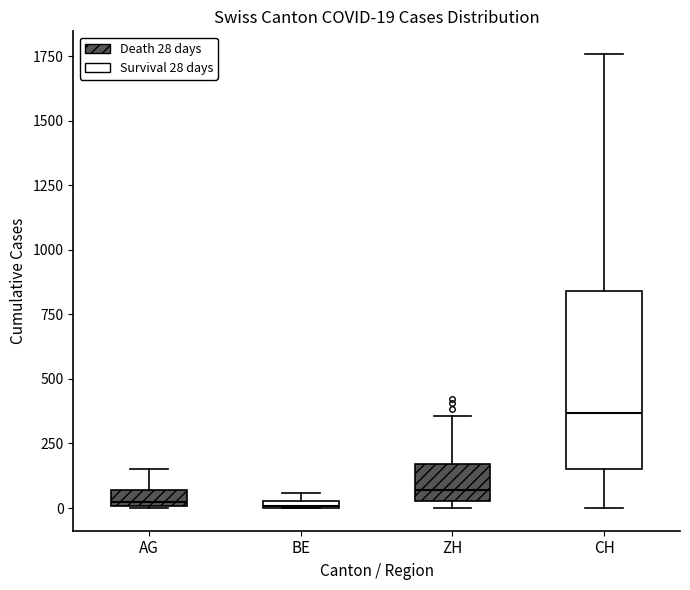

Which box is the tallest, from its lower edge to its upper edge?

CH